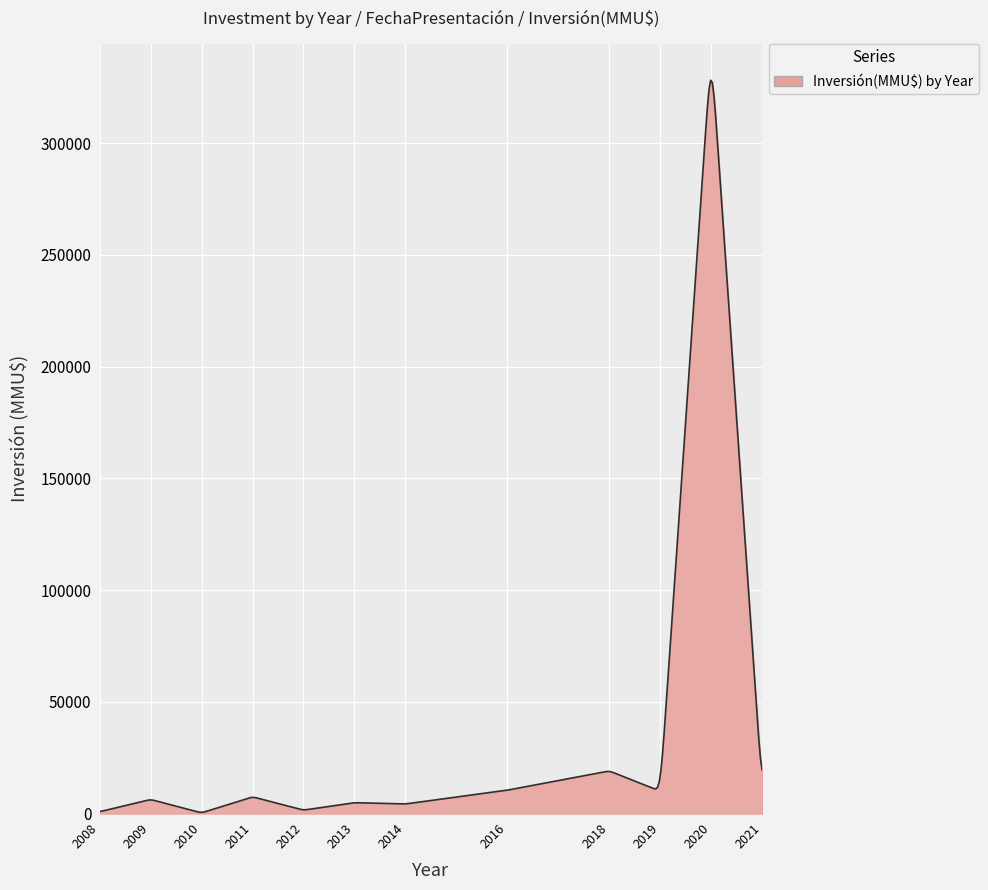

What is the difference between the maximum and minimum values?

327539.5